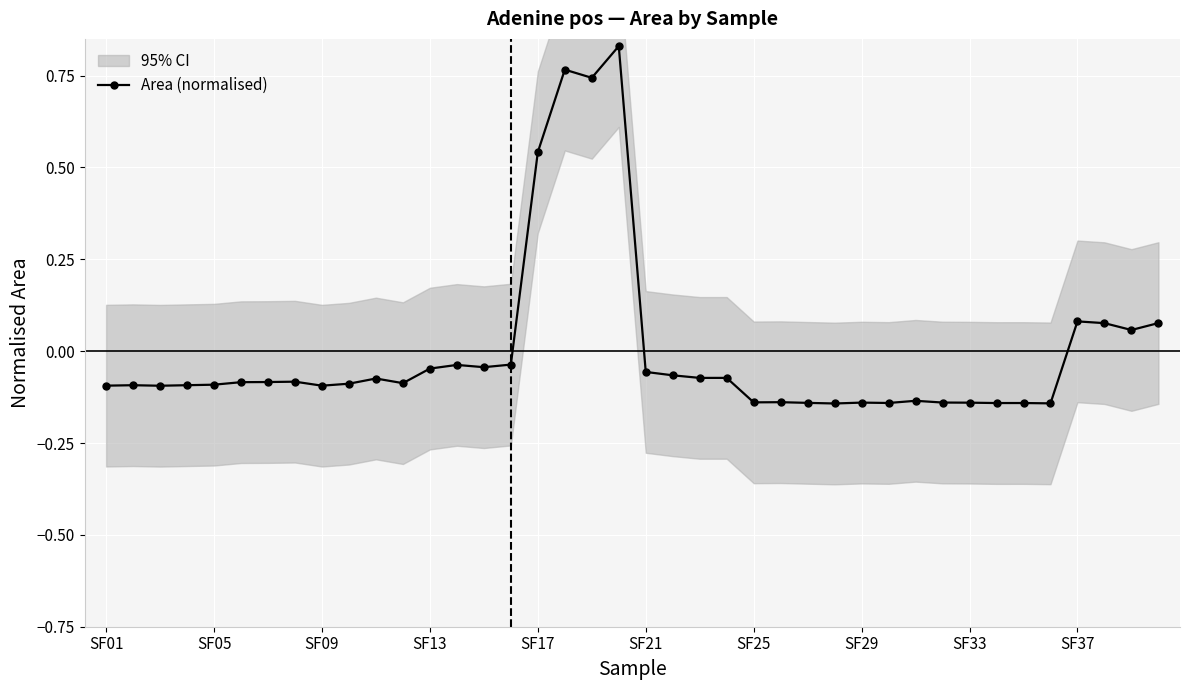

At which label does Area (normalised) first exceed 0?

SF17